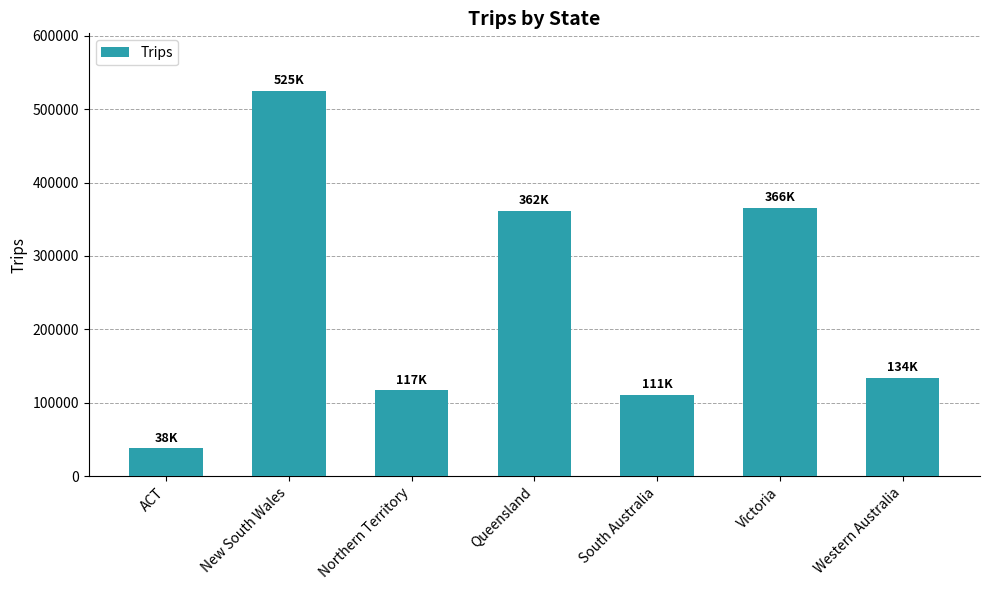

Between Northern Territory and New South Wales, which is larger?

New South Wales